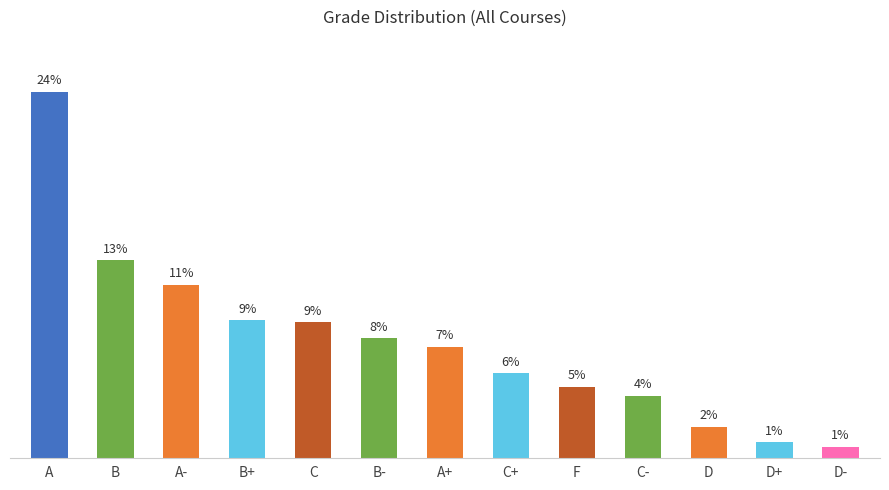

Which category has the lowest value across all series?

D-